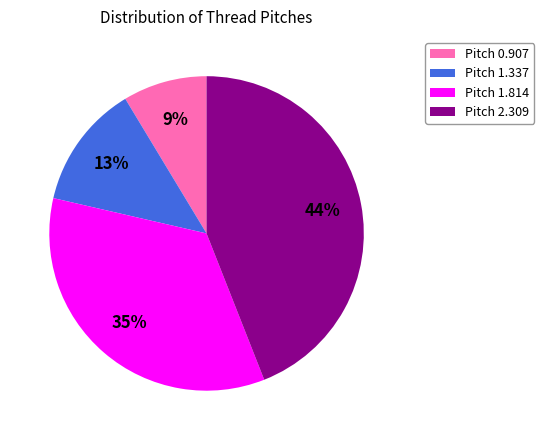

Is there any slice that represents more than half of the pie?

No